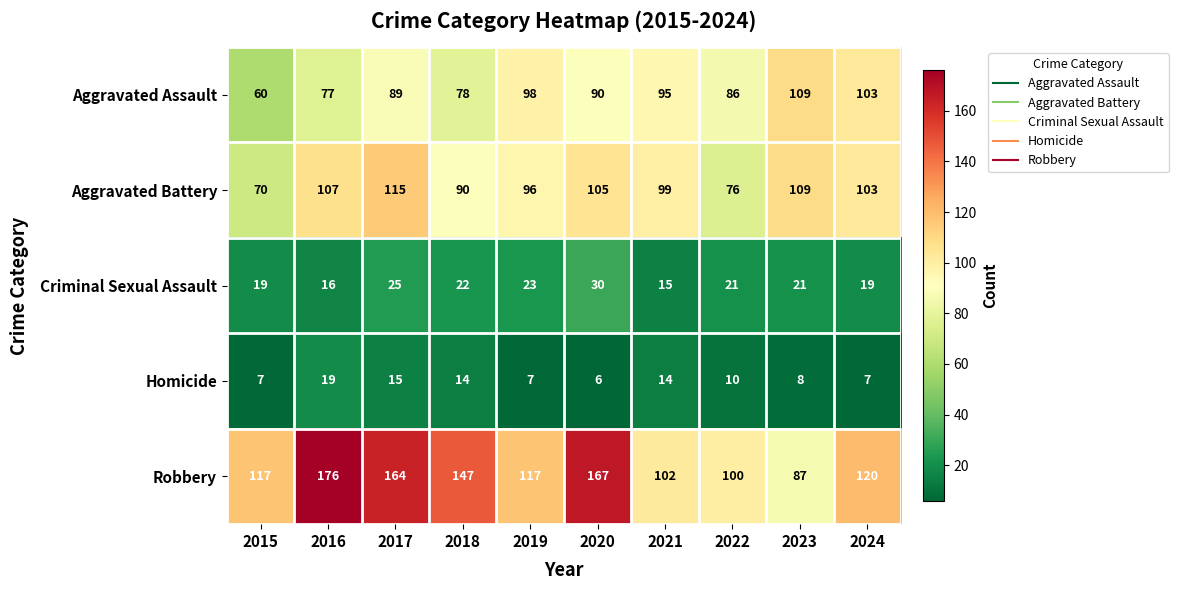

Which label corresponds to the largest value in the chart?

2016